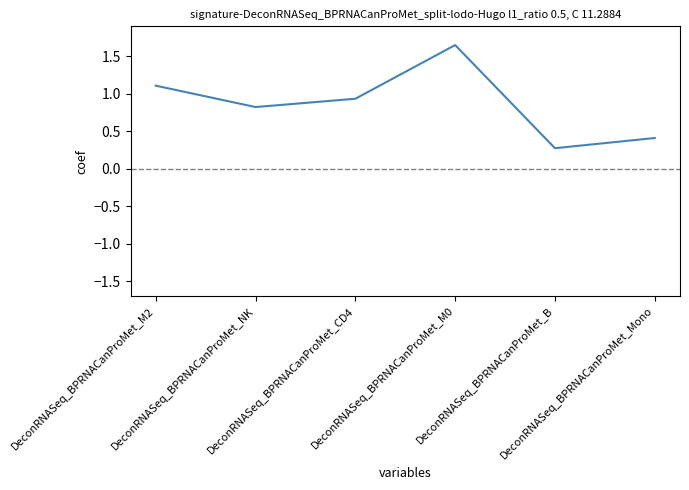

List the labels in order of value, smallest first.

DeconRNASeq_BPRNACanProMet_B, DeconRNASeq_BPRNACanProMet_Mono, DeconRNASeq_BPRNACanProMet_NK, DeconRNASeq_BPRNACanProMet_CD4, DeconRNASeq_BPRNACanProMet_M2, DeconRNASeq_BPRNACanProMet_M0